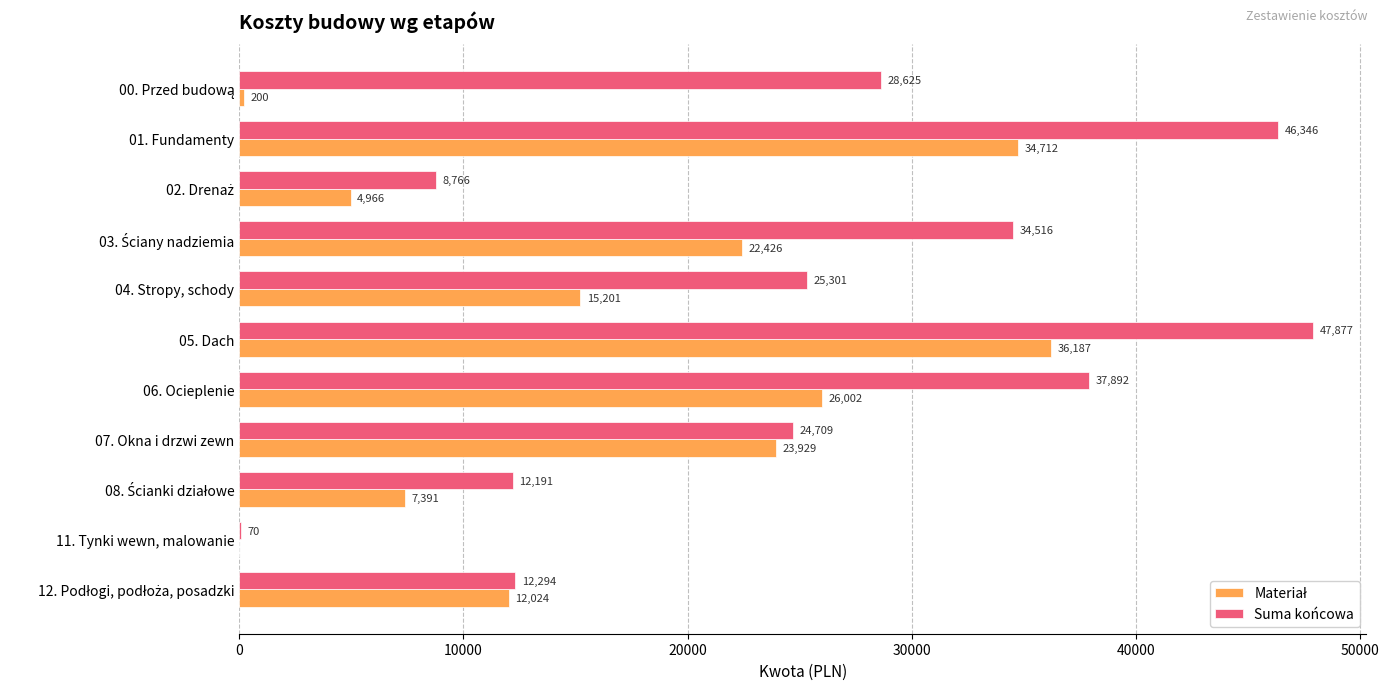

At which category is the sum across all series the highest?

05. Dach